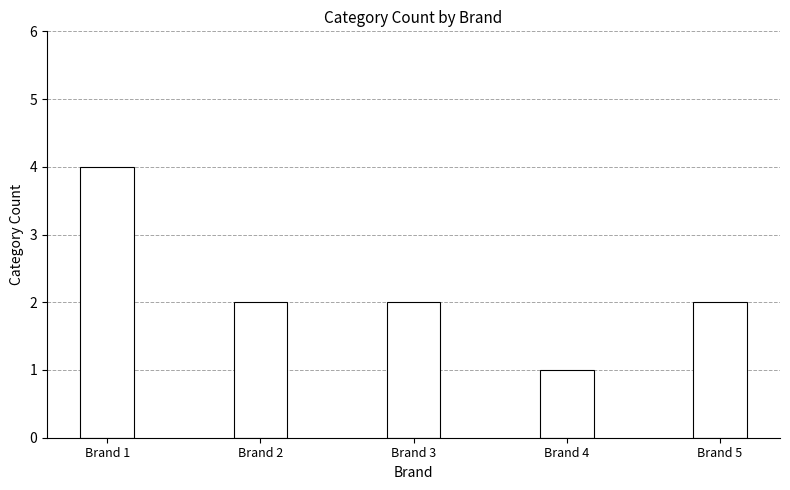

What is the greatest value displayed?

4